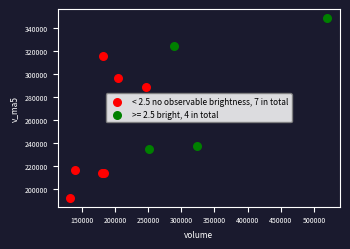

Which series reaches the maximum Y coordinate?

>= 2.5 bright, 4 in total